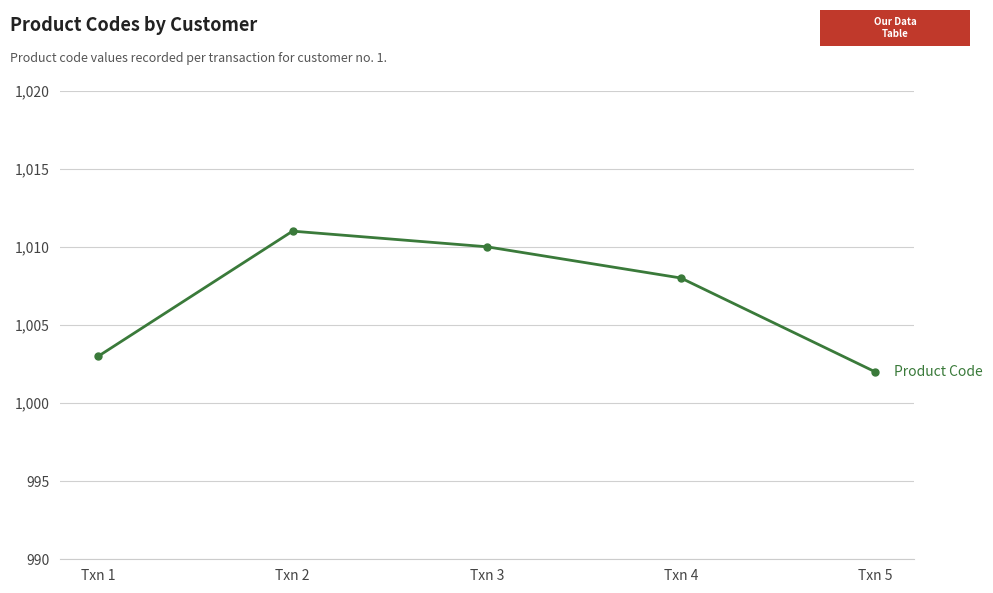

At which category does the chart reach its minimum across all series?

Txn 5